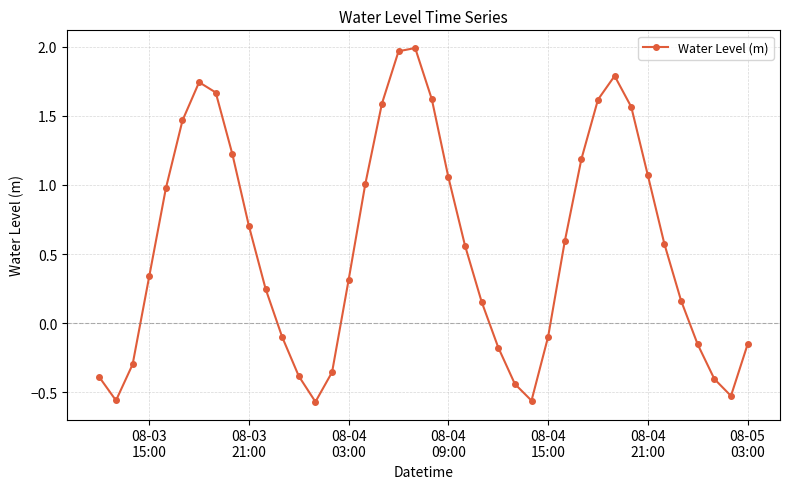

What is the sum of all values?

22.0